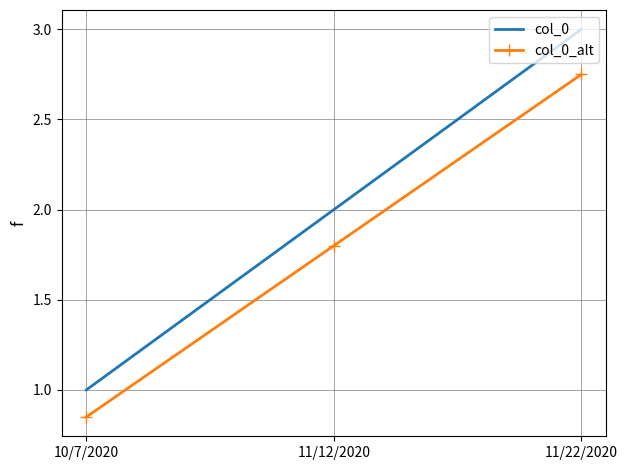

What is the difference between the maximum and minimum values in the col_0_alt series?

1.9